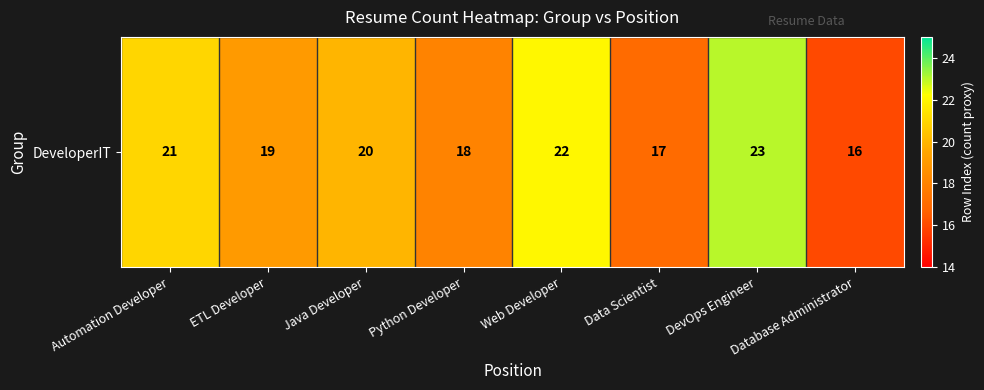

Where does the data first go above 20?

Automation Developer